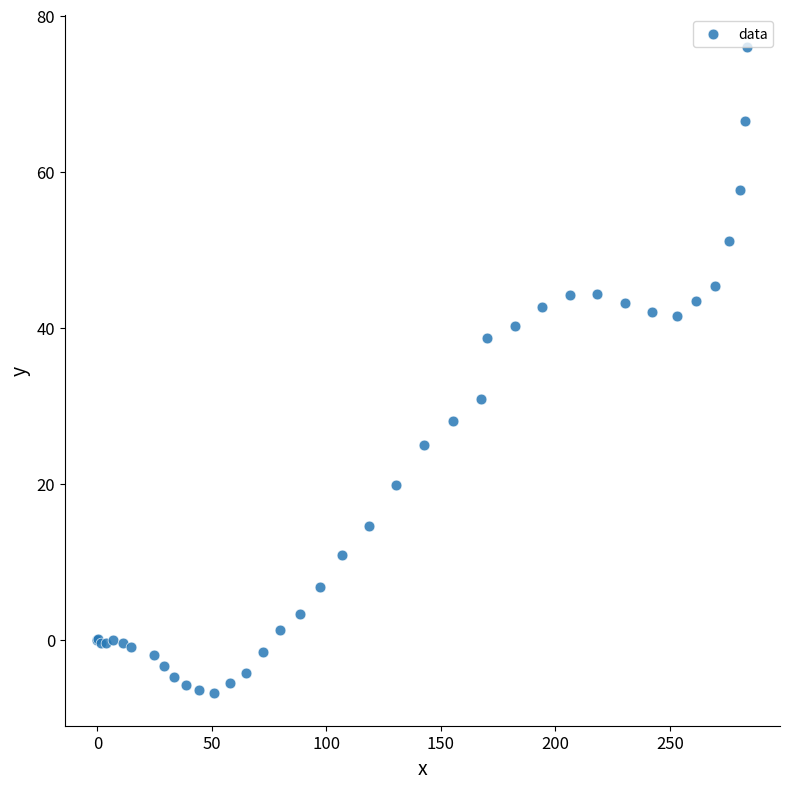

What Y value in the scatter plot is closest to 34?

30.8